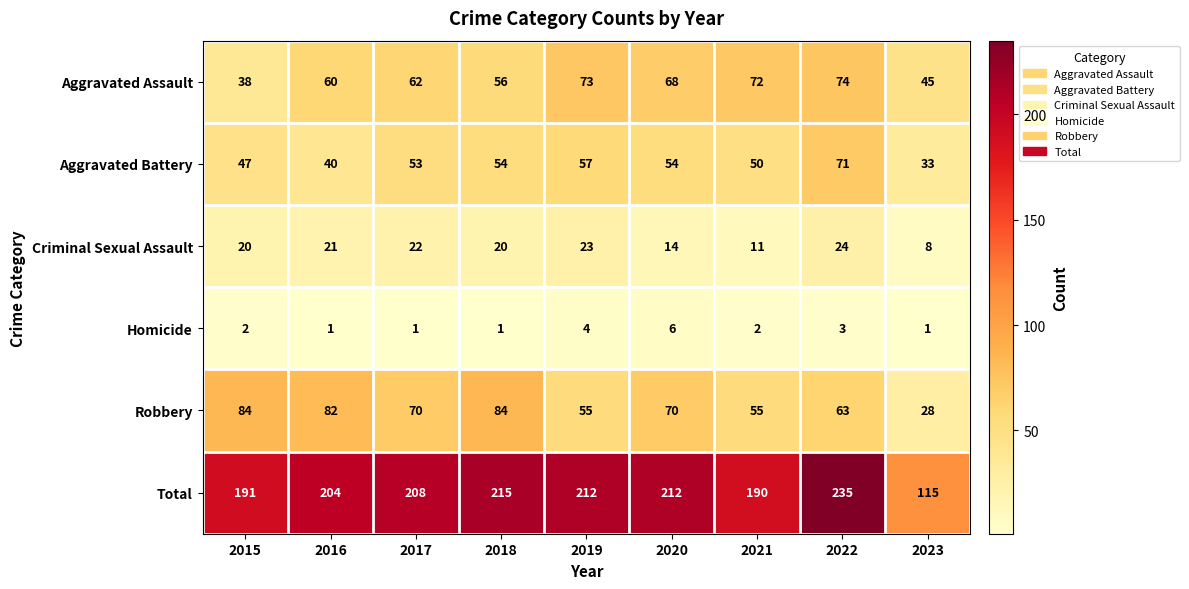

At which label is Aggravated Battery closest to 52?

2017